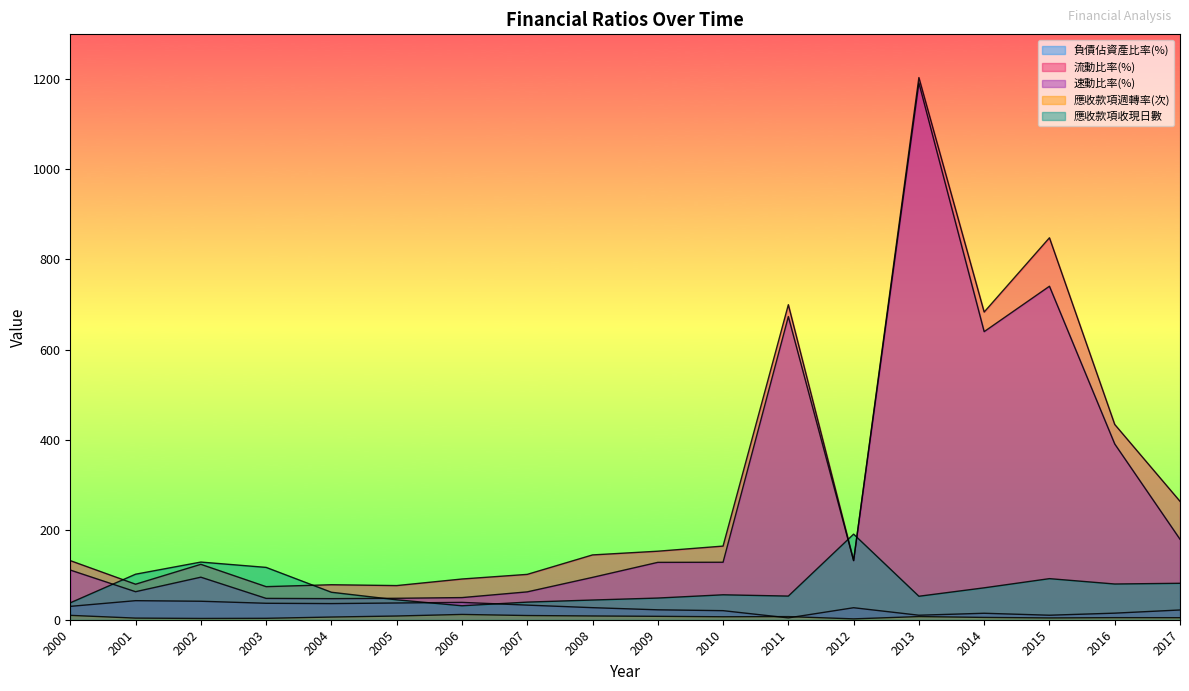

True or false: 負債佔資產比率(%) and 速動比率(%) intersect in this chart.

False